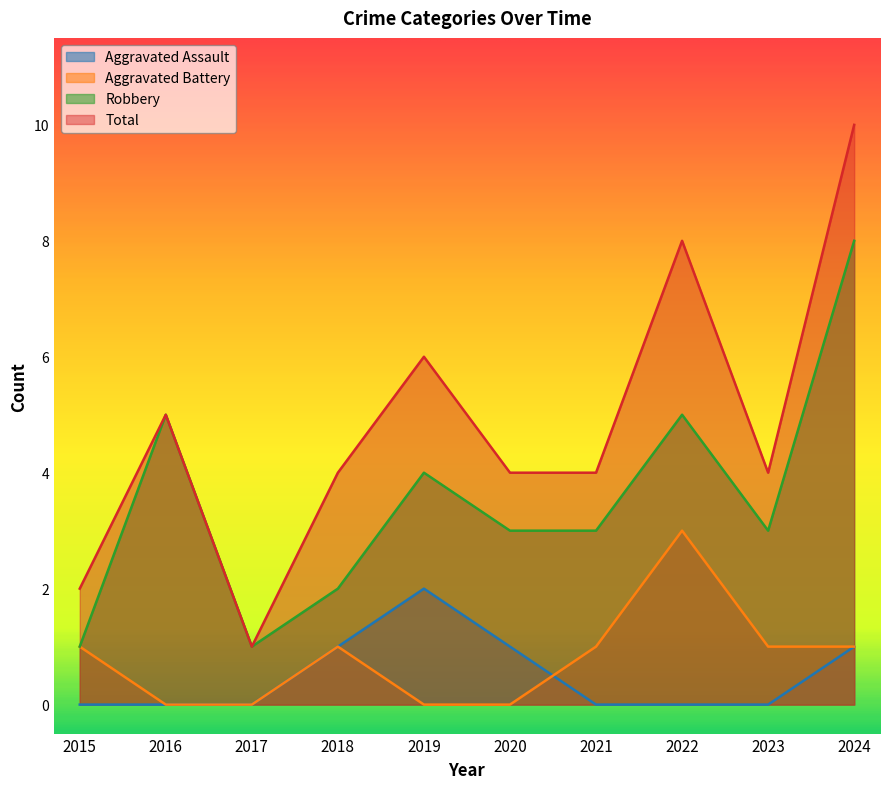

How many lines are shown in the chart?

4